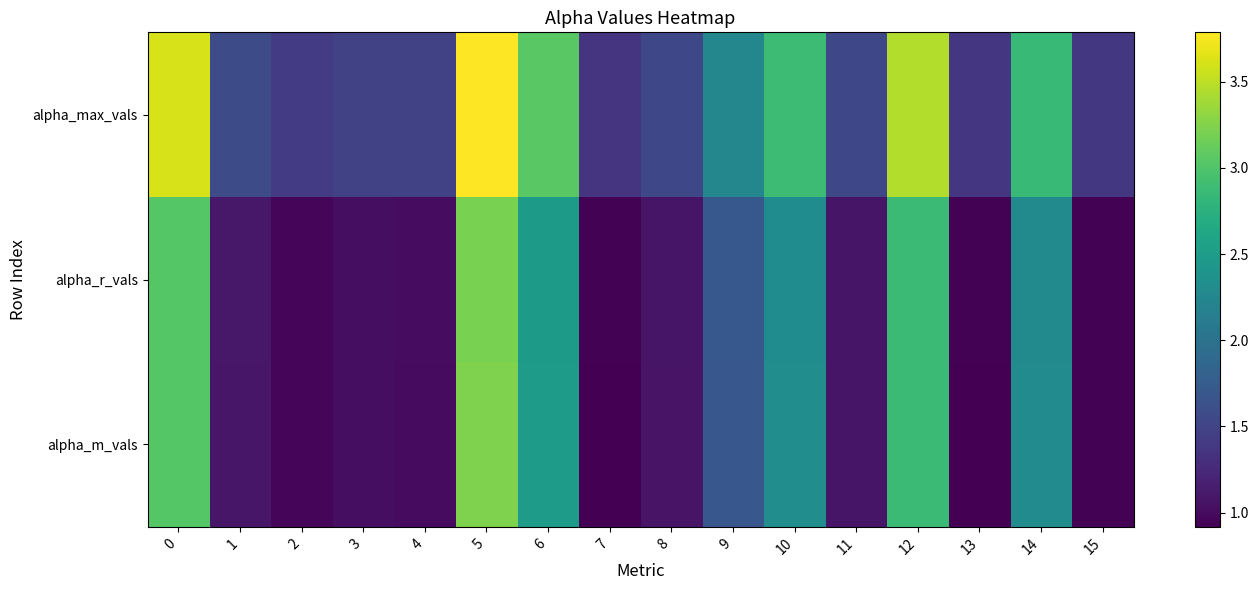

At which category does the chart reach its minimum across all series?

7